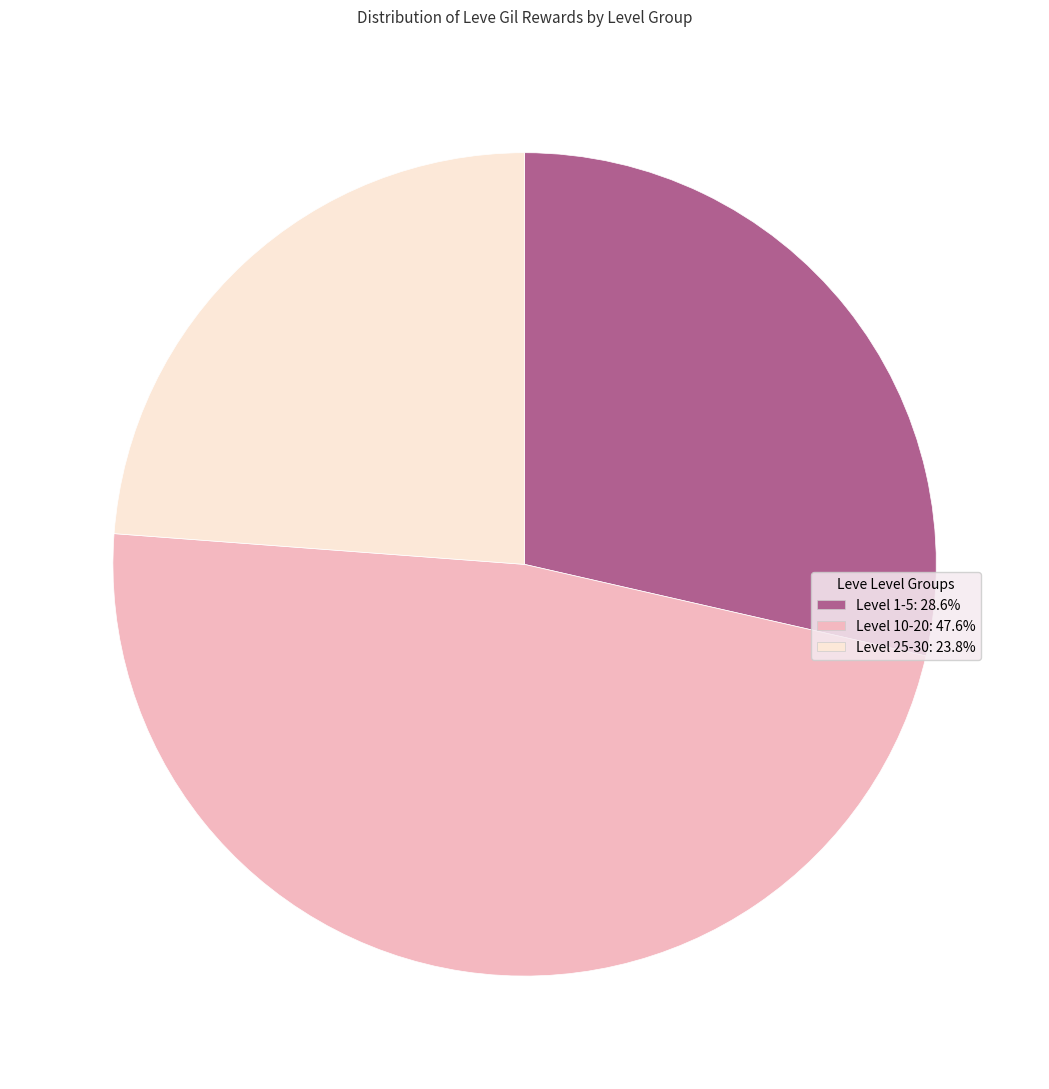

Does Level 10-20: 47.6% account for over 50% of the chart?

No